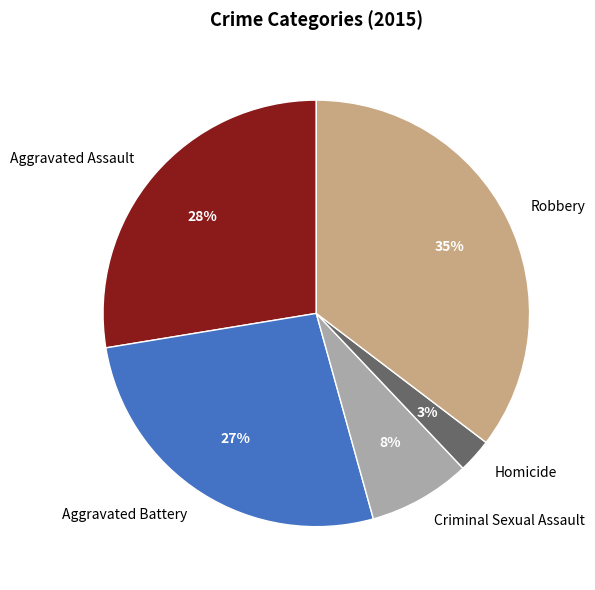

Do Criminal Sexual Assault and Homicide together represent more than half of the pie?

No